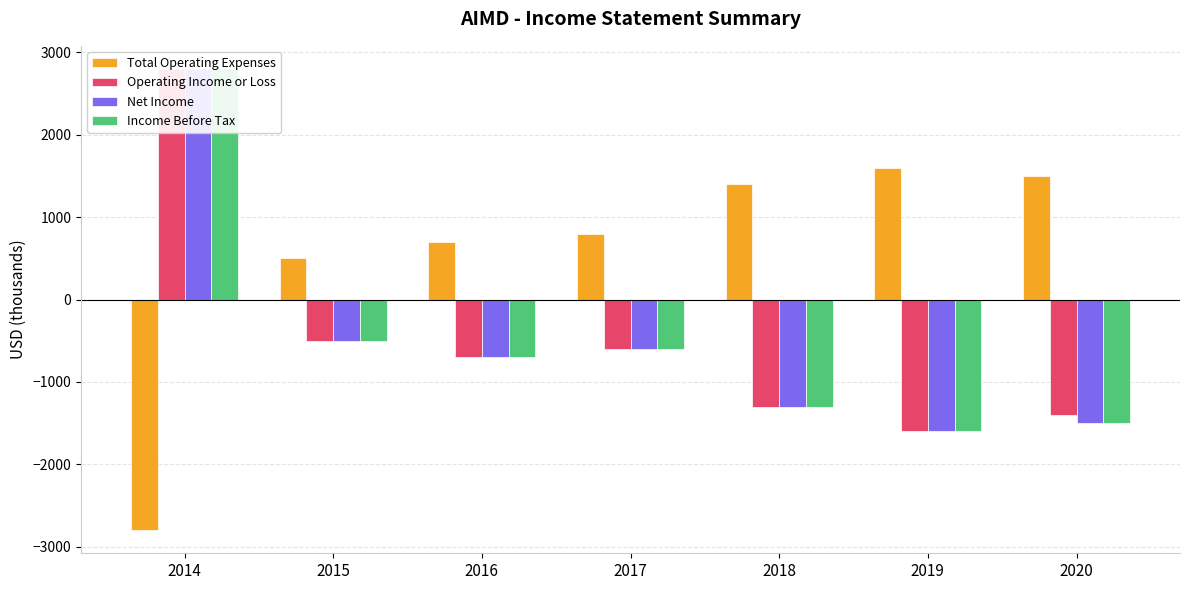

Reading right to left, transcribe all the data shown in this chart.

Total Operating Expenses: 2020=1500	2019=1600	2018=1400	2017=800	2016=700	2015=500	2014=-2800
Operating Income or Loss: 2020=-1400	2019=-1600	2018=-1300	2017=-600	2016=-700	2015=-500	2014=2800
Net Income: 2020=-1500	2019=-1600	2018=-1300	2017=-600	2016=-700	2015=-500	2014=2800
Income Before Tax: 2020=-1500	2019=-1600	2018=-1300	2017=-600	2016=-700	2015=-500	2014=2800